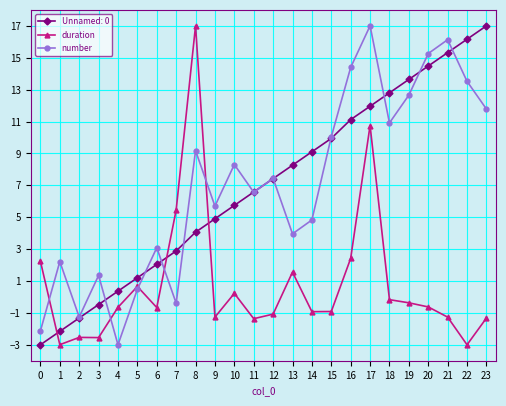

The duration series shows 7.5 at 17. True or false?

False